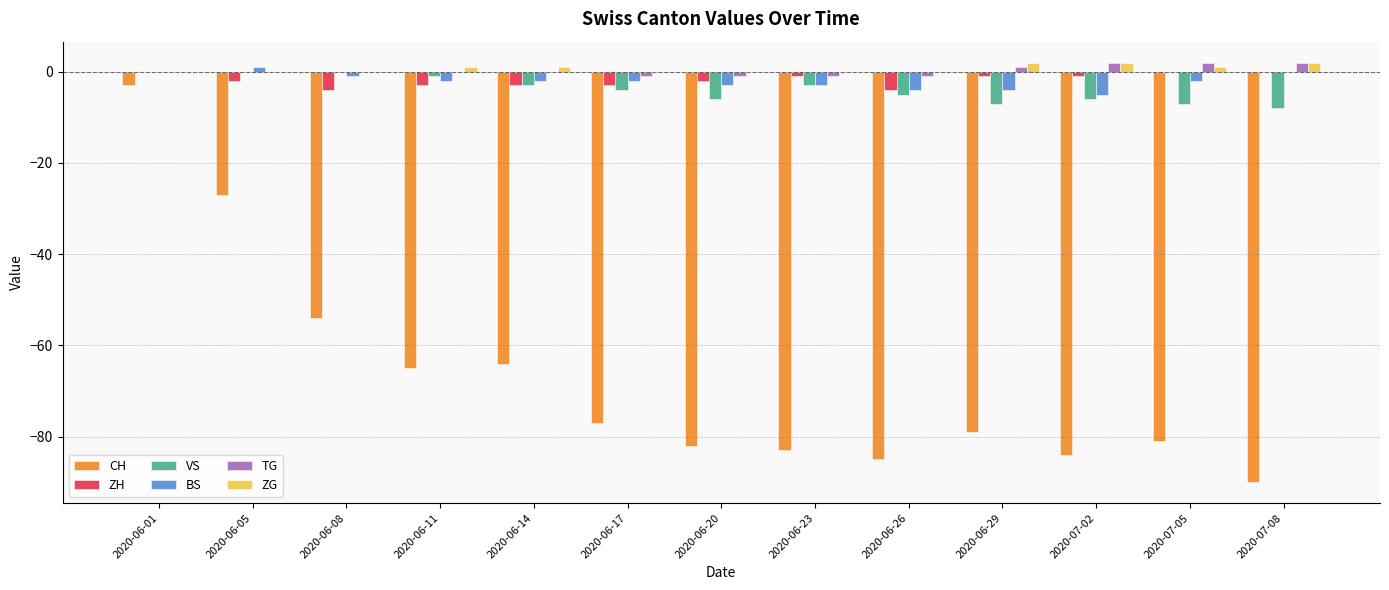

At which category is the sum across all series the highest?

2020-06-01